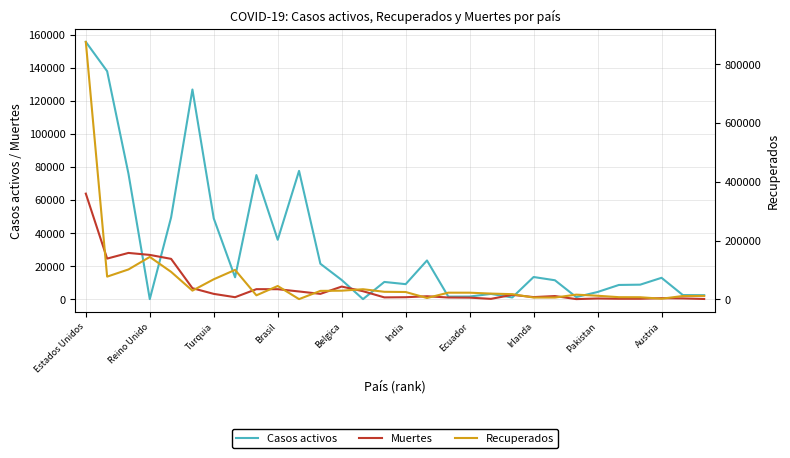

Which has a higher value, Estados Unidos or Reino Unido?

Estados Unidos